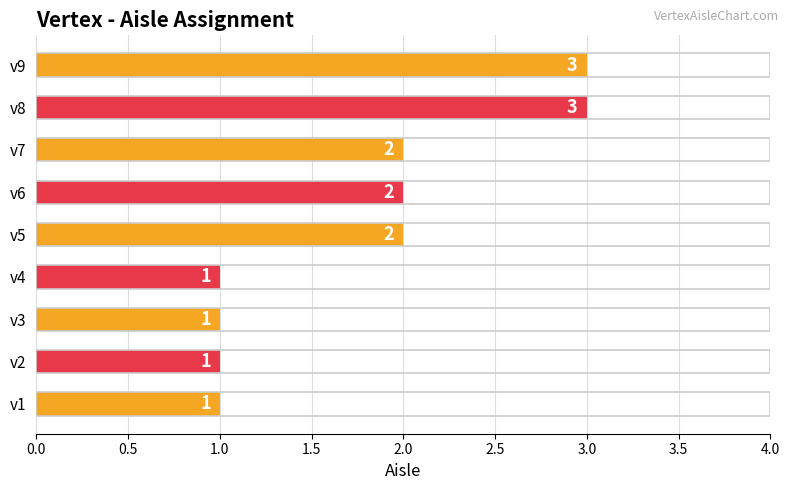

Reading top to bottom, list all the values displayed in this chart.

3	3	2	2	2	1	1	1	1